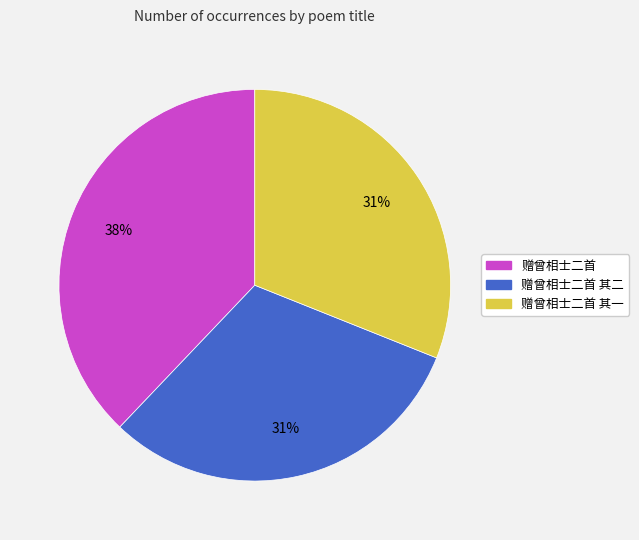

How many segments does this pie chart have?

3